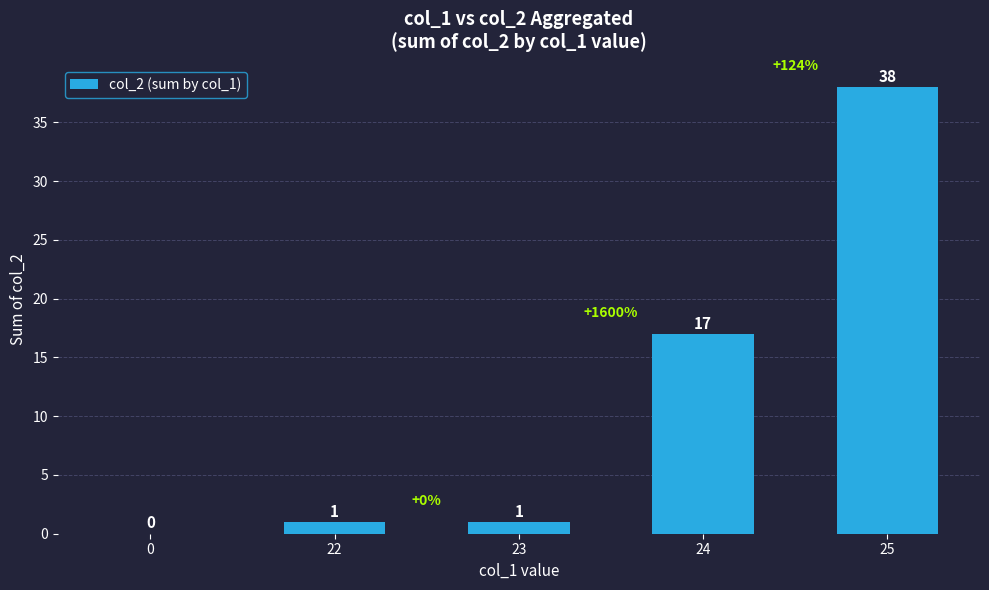

True or false: the data shows 4 at 24.

False